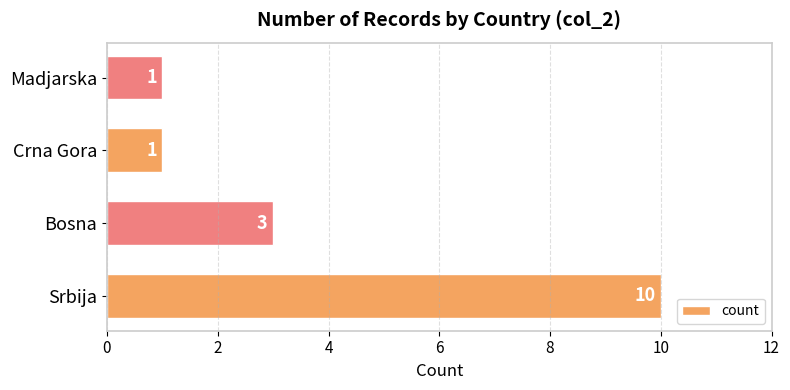

Is it true that the value at Bosna is 3?

True